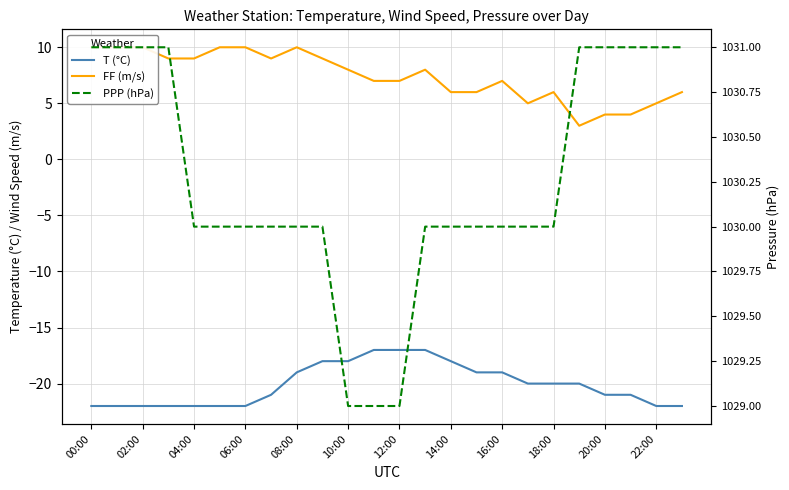

What is the spread (max minus min) of values at 13?

1047